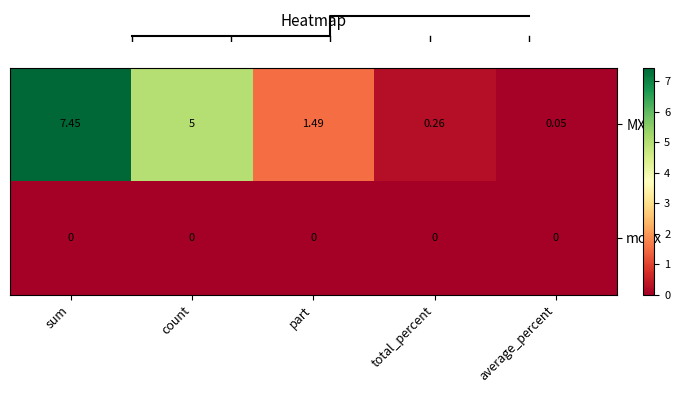

Reading left to right, extract all data points from this chart.

MXI: sum=7.5	count=5.0	part=1.5	total_percent=0.3	average_percent=0.1
moex: sum=0.0	count=0.0	part=0.0	total_percent=0.0	average_percent=0.0